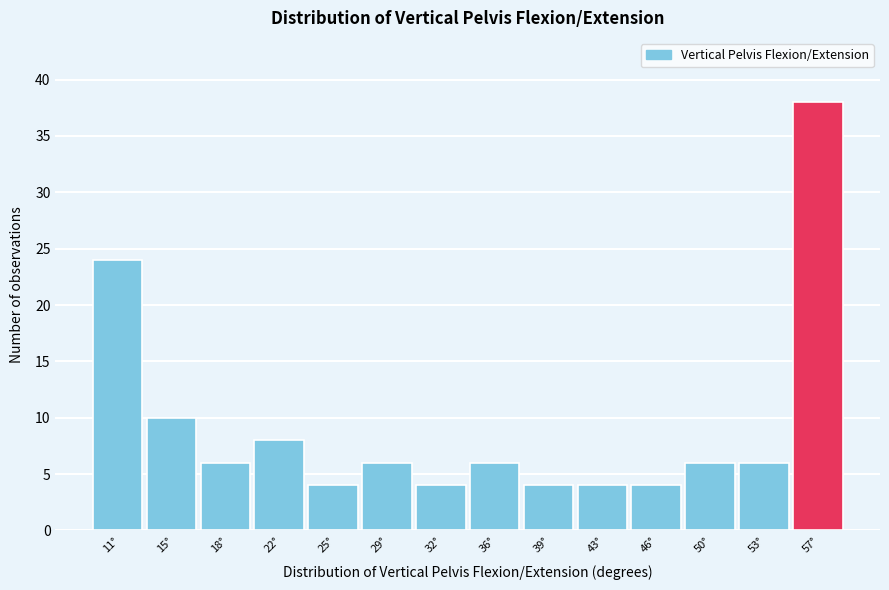

Which range on the x-axis has the tallest bar?

55.0 to 58.5